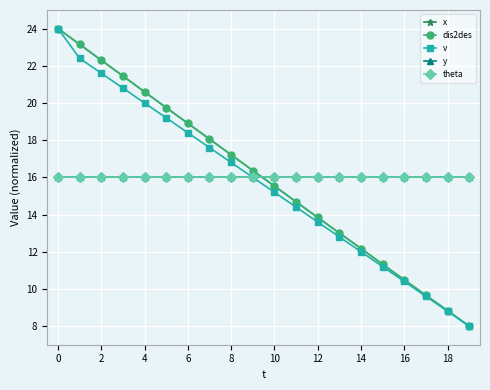

What is the sum of all theta values?

320.0